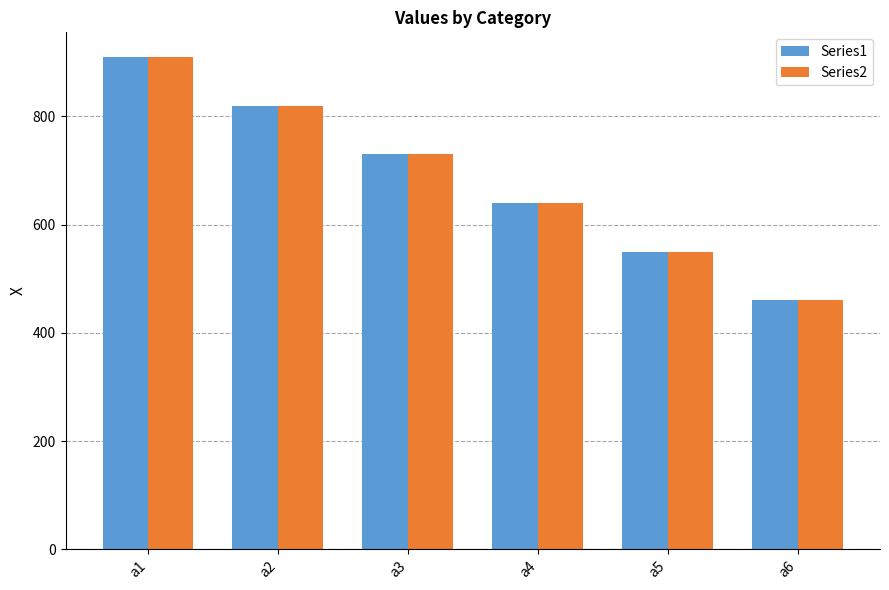

Reading left to right, list all the values displayed in this chart.

Series1: 910	820	730	640	550	460
Series2: 910	820	730	640	550	460